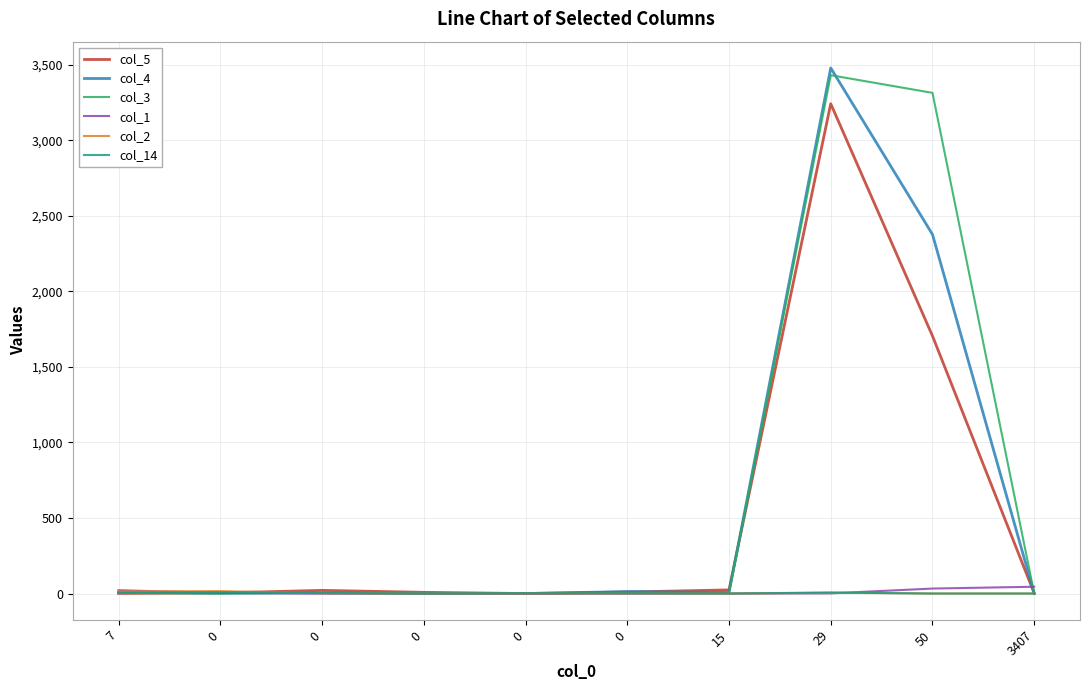

Rank the categories by col_4 value from lowest to highest.

0, 3407, 0, 0, 0, 15, 7, 0, 50, 29